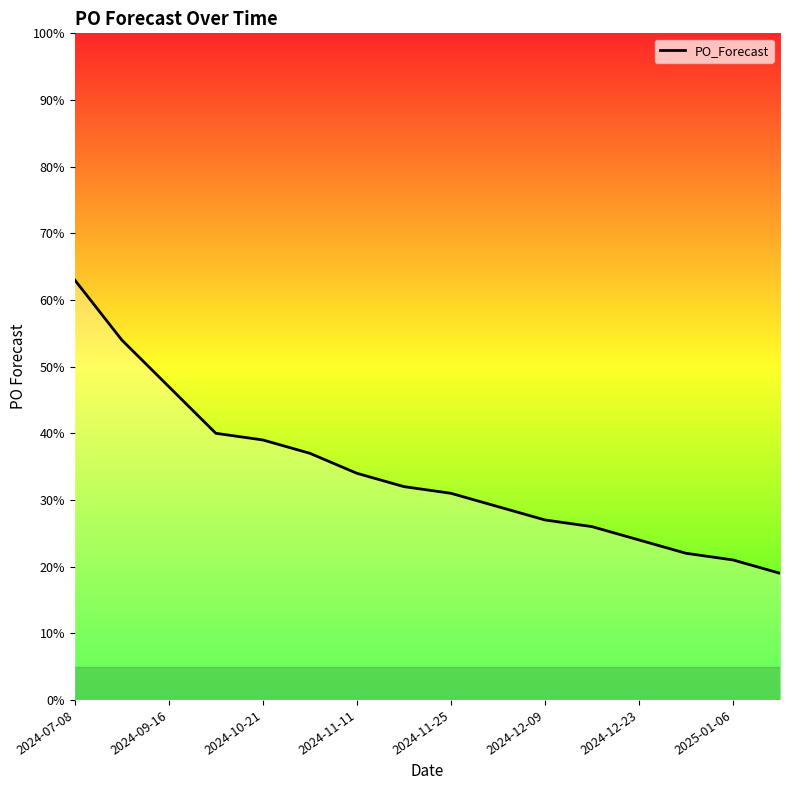

What is the greatest value displayed?

63